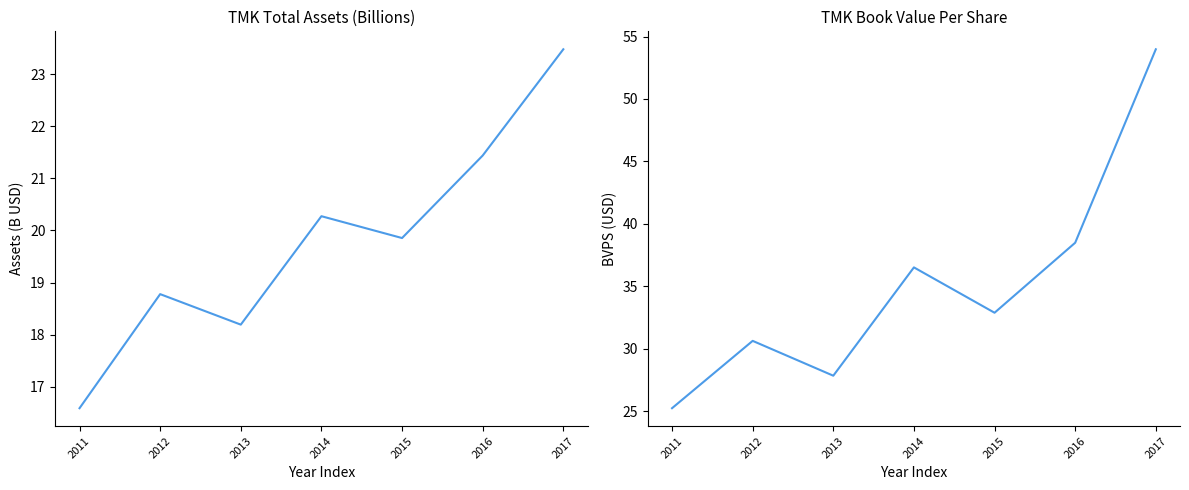

What is the approximate value of bvps at 2012?

30.6